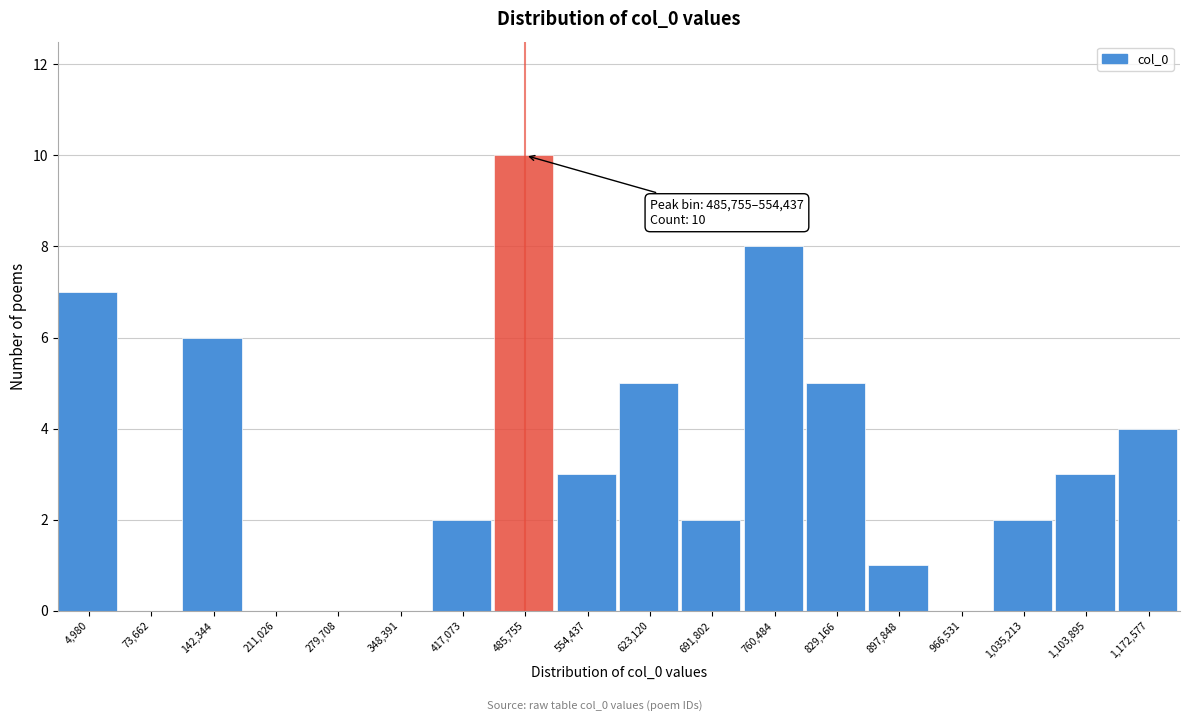

Reading right to left, extract all data points from this chart.

1,172,577=4	1,103,895=3	1,035,213=2	966,531=0	897,848=1	829,166=5	760,484=8	691,802=2	623,120=5	554,437=3	485,755=10	417,073=2	348,391=0	279,708=0	211,026=0	142,344=6	73,662=0	4,980=7